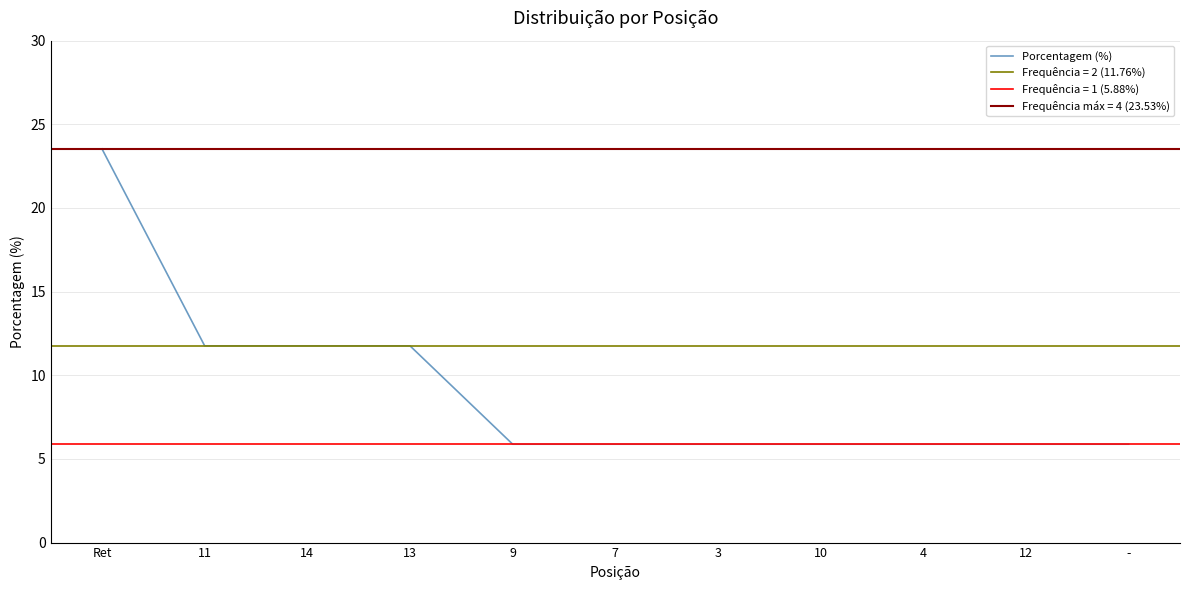

Which category has the highest value across all series?

Ret